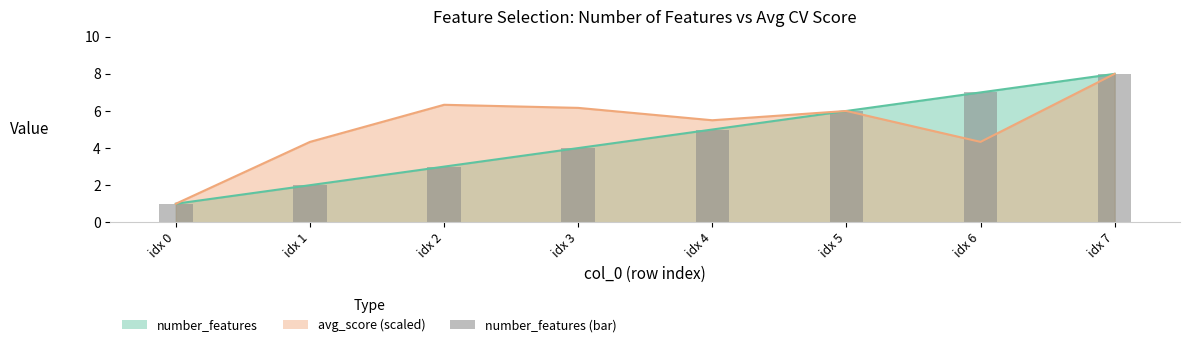

Reading left to right, list all the values displayed in this chart.

1	2	3	4	5	6	7	8